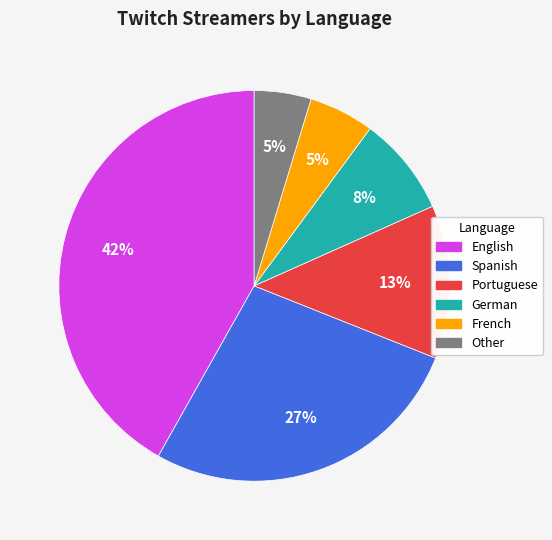

True or false: French accounts for 5% of the total.

True